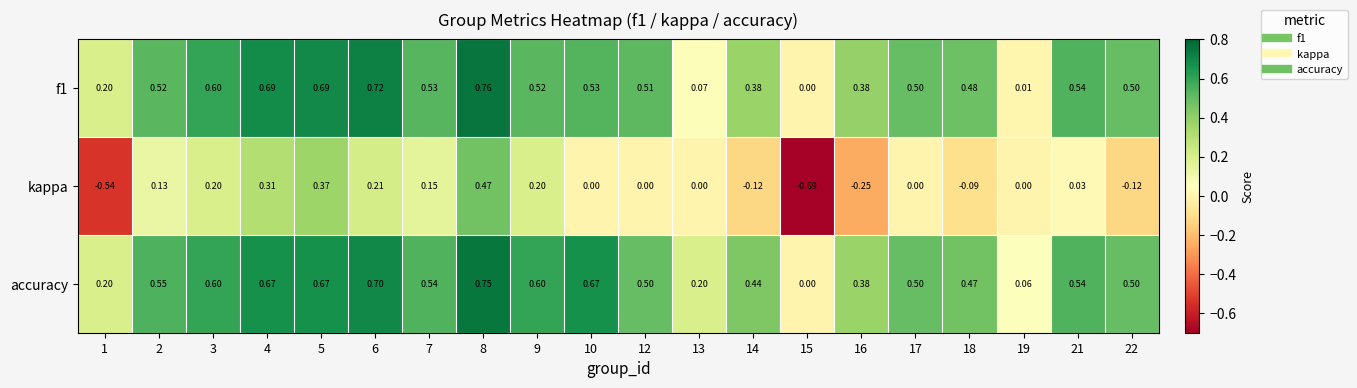

Which series has the widest spread of values?

kappa